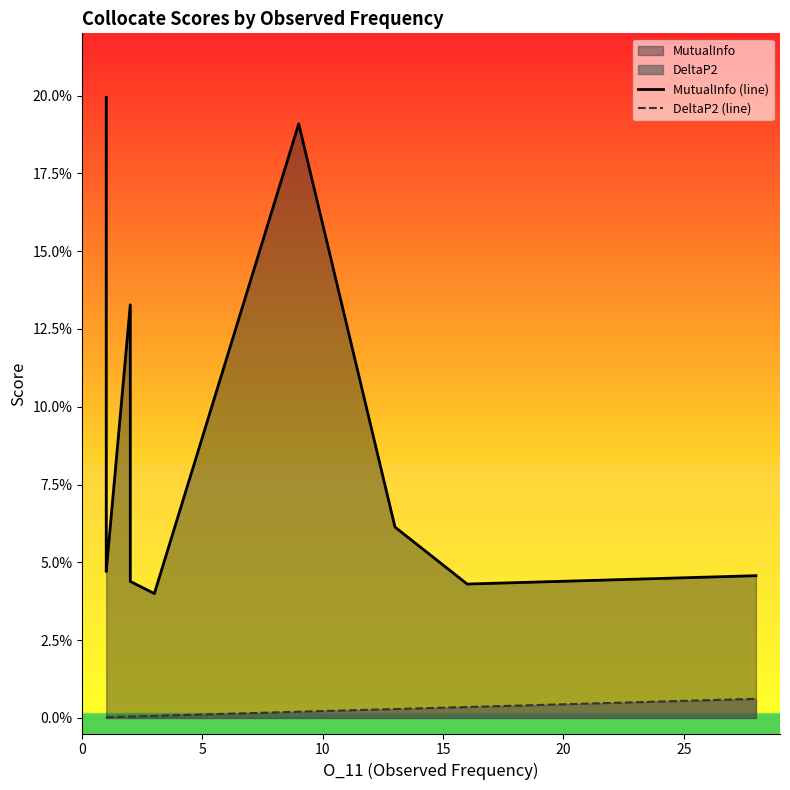

Reading left to right, transcribe all the data shown in this chart.

MutualInfo (line): 0.2	0.2	0.1	0.1	0.1	0.1	0.1	0.1	0.1	0.0	0.1	0.0	0.0	0.2	0.1	0.0	0.0
DeltaP2 (line): 0.0	0.0	0.0	0.0	0.0	0.0	0.0	0.0	0.0	0.0	0.0	0.0	0.0	0.0	0.0	0.0	0.0